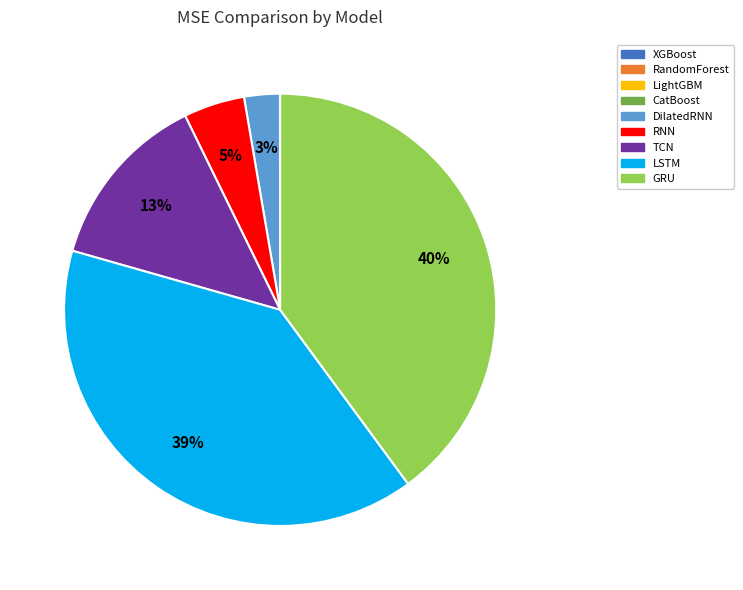

True or false: LSTM accounts for 45% of the total.

False